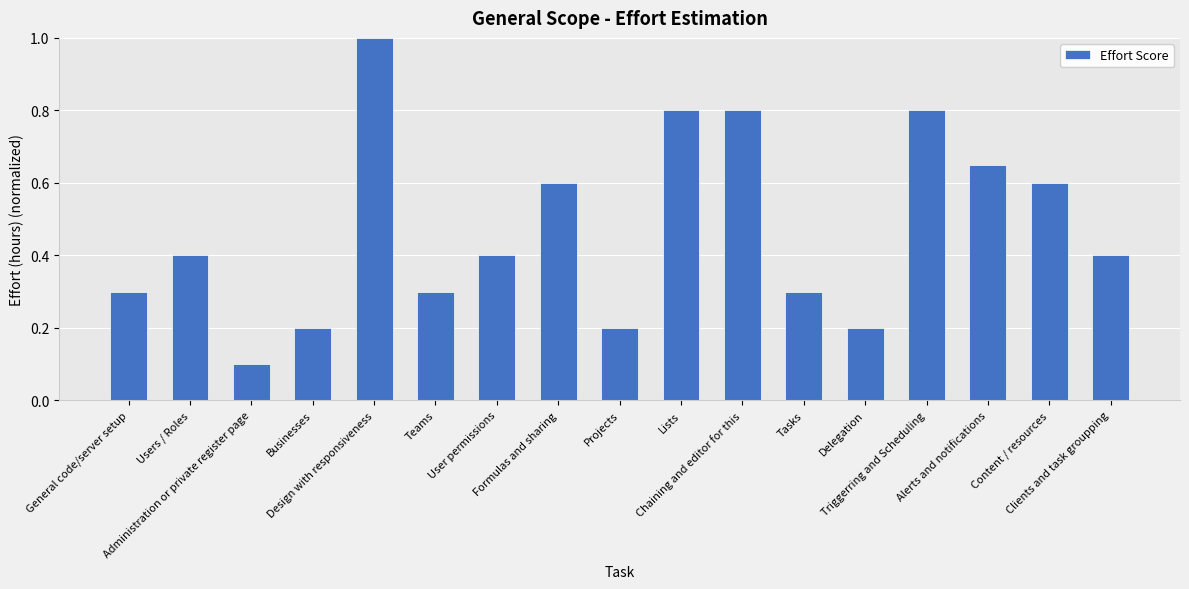

What position from the left is Projects?

9